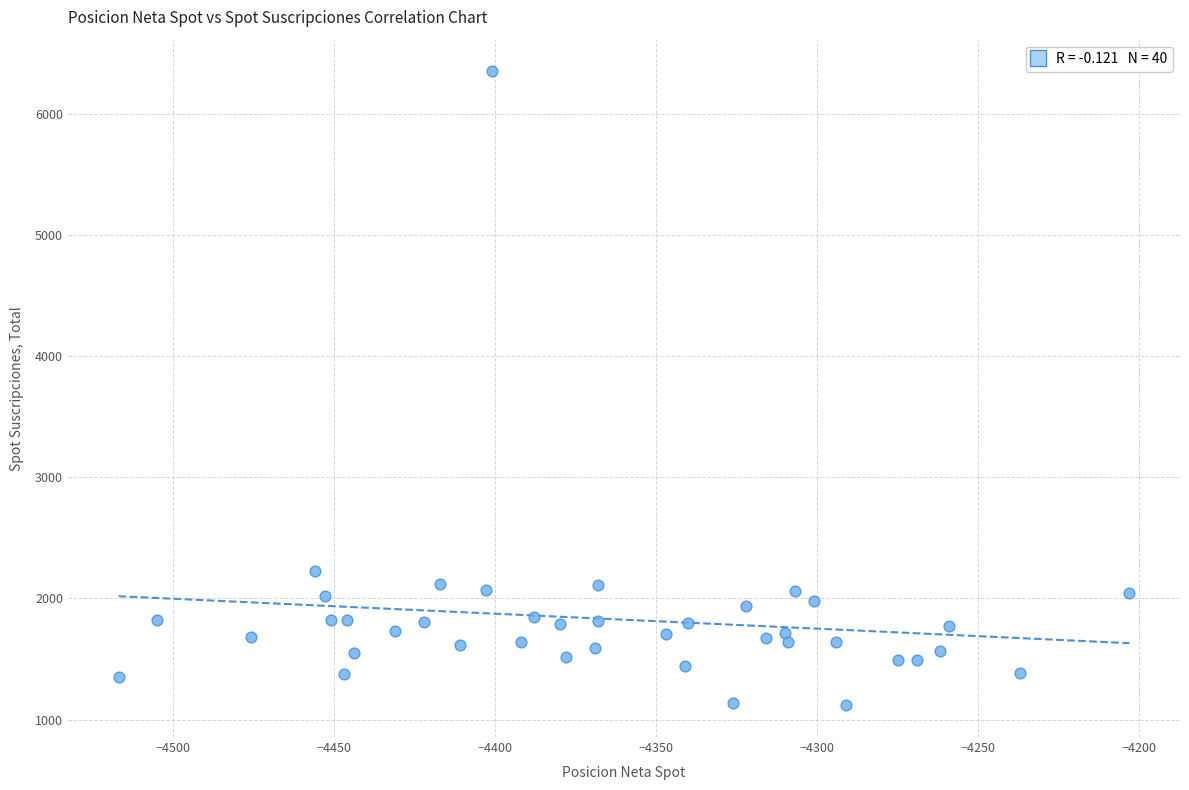

What Y value in the scatter plot is closest to 3735?

2228